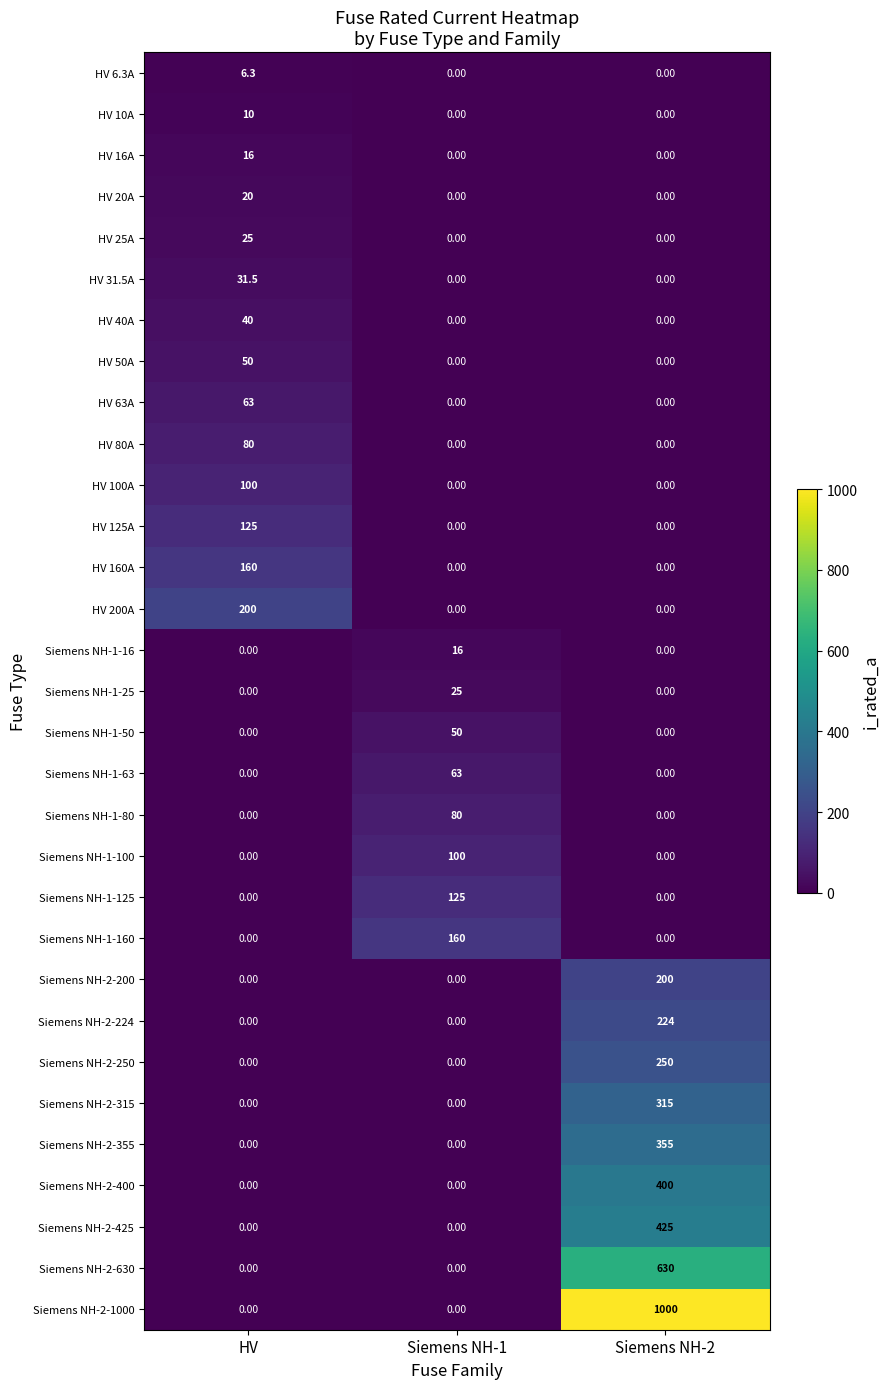

Is the value of HV 63A at HV greater than the value of Siemens NH-2-200 at Siemens NH-2?

No